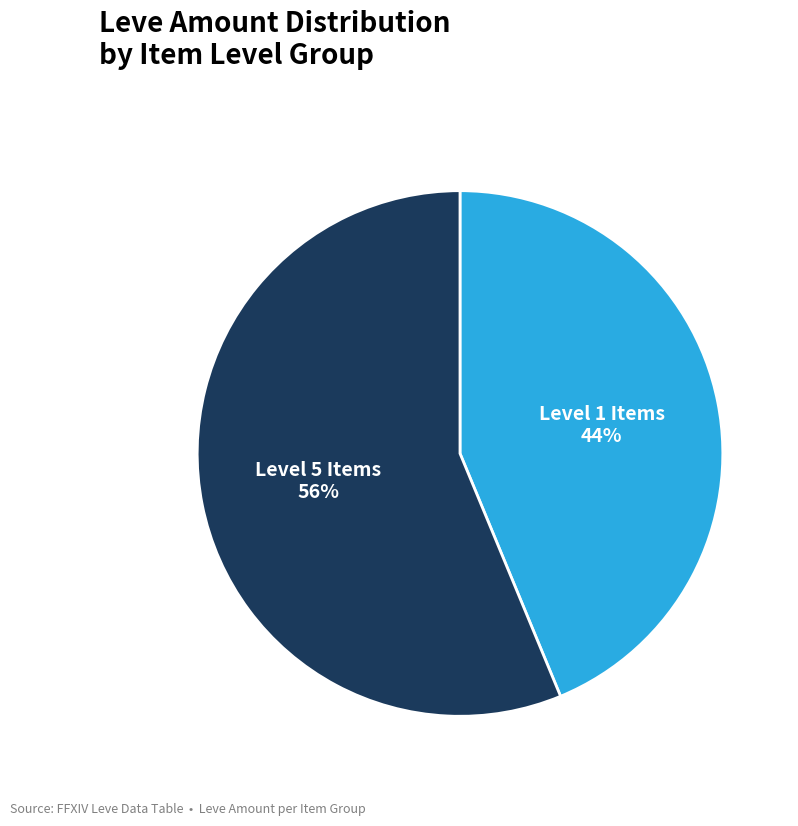

To the nearest percent, what is the average slice percentage?

50%